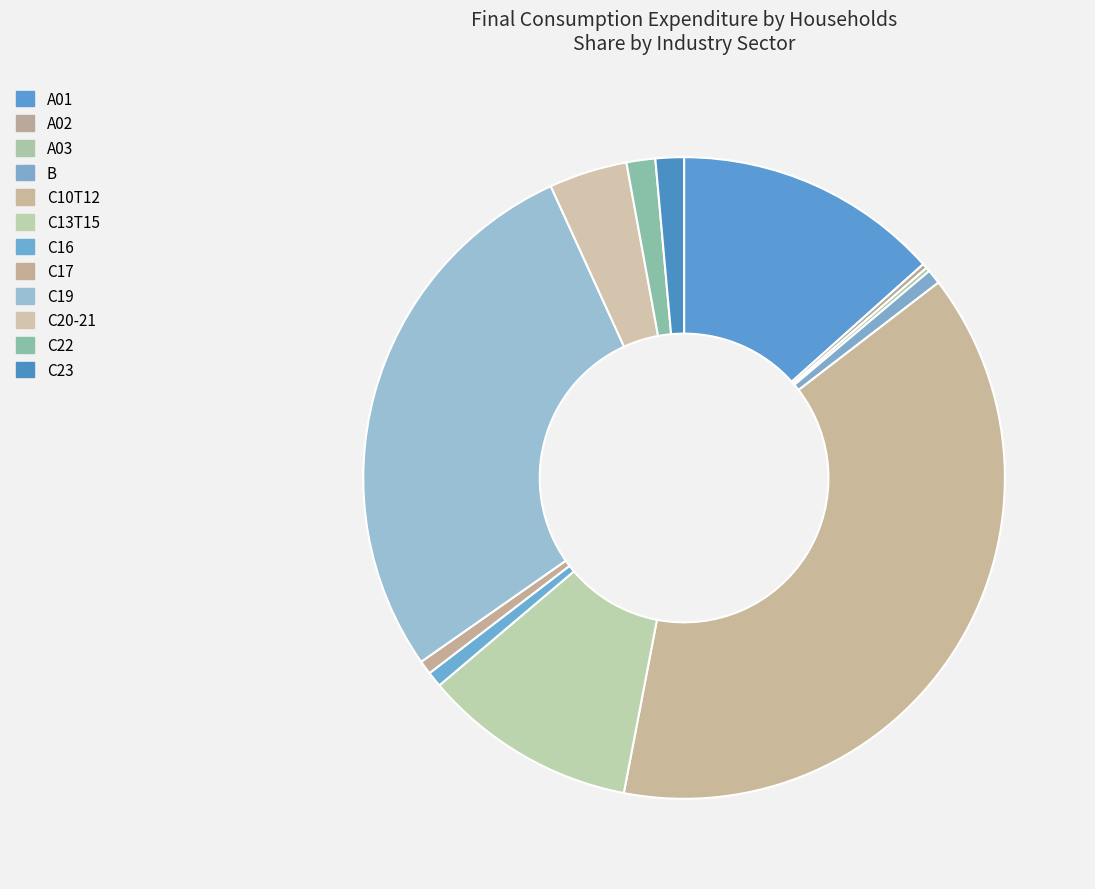

Rank the categories by value from highest to lowest.

C10T12, C19, A01, C13T15, C20-21, C22, C23, C16, B, C17, A02, A03